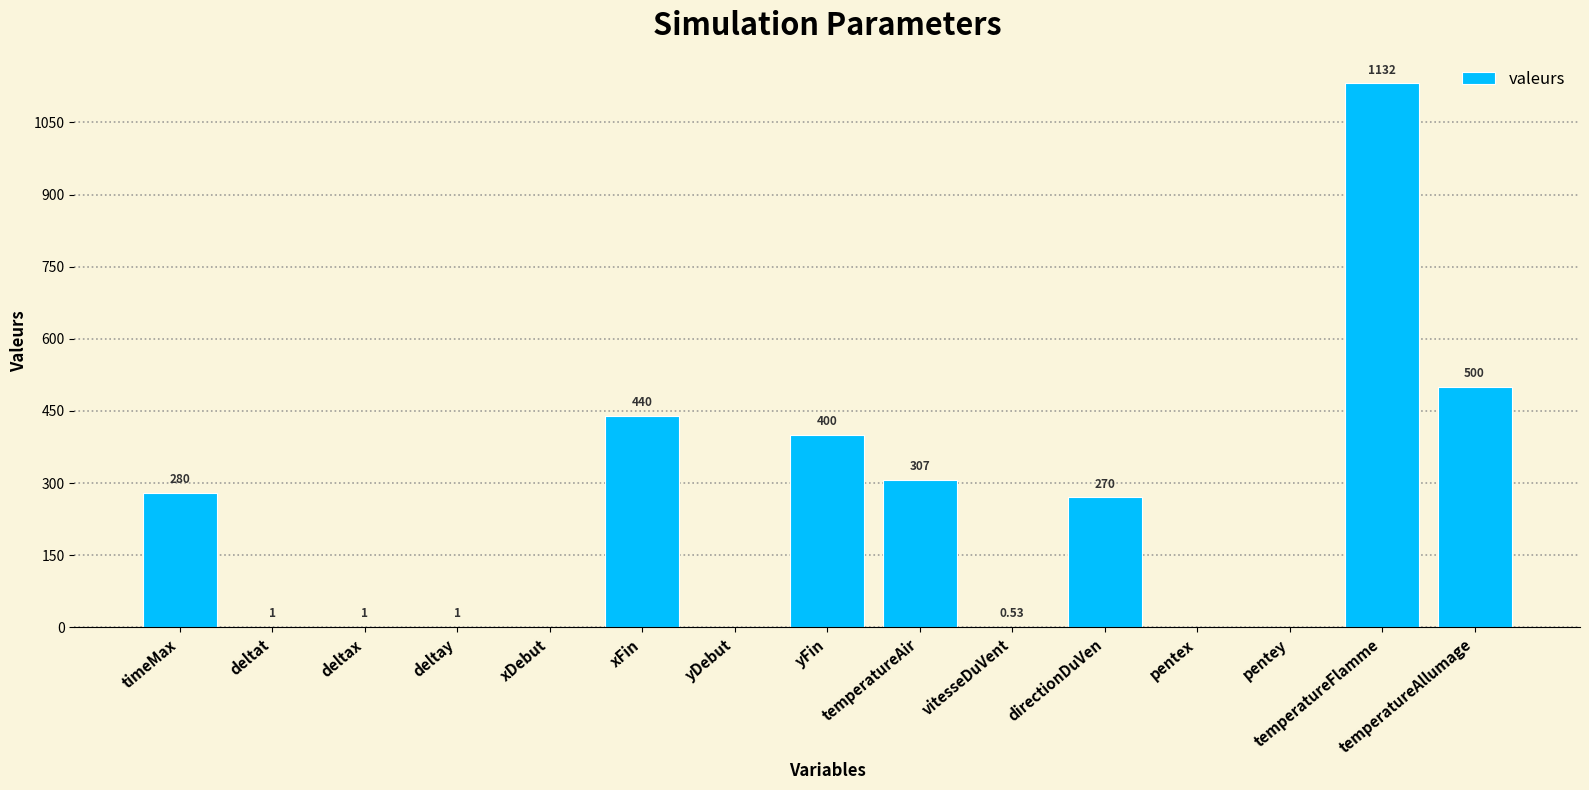

At which label does the data first exceed 1?

timeMax